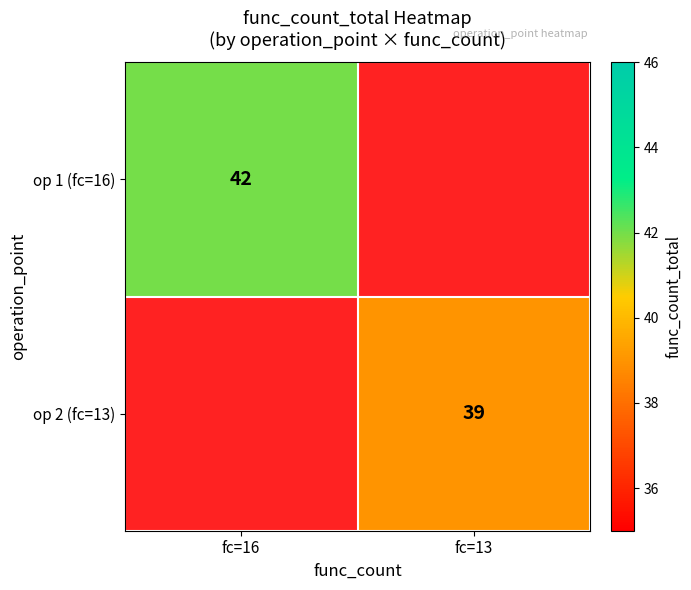

Which category has the highest value across all series?

fc=16